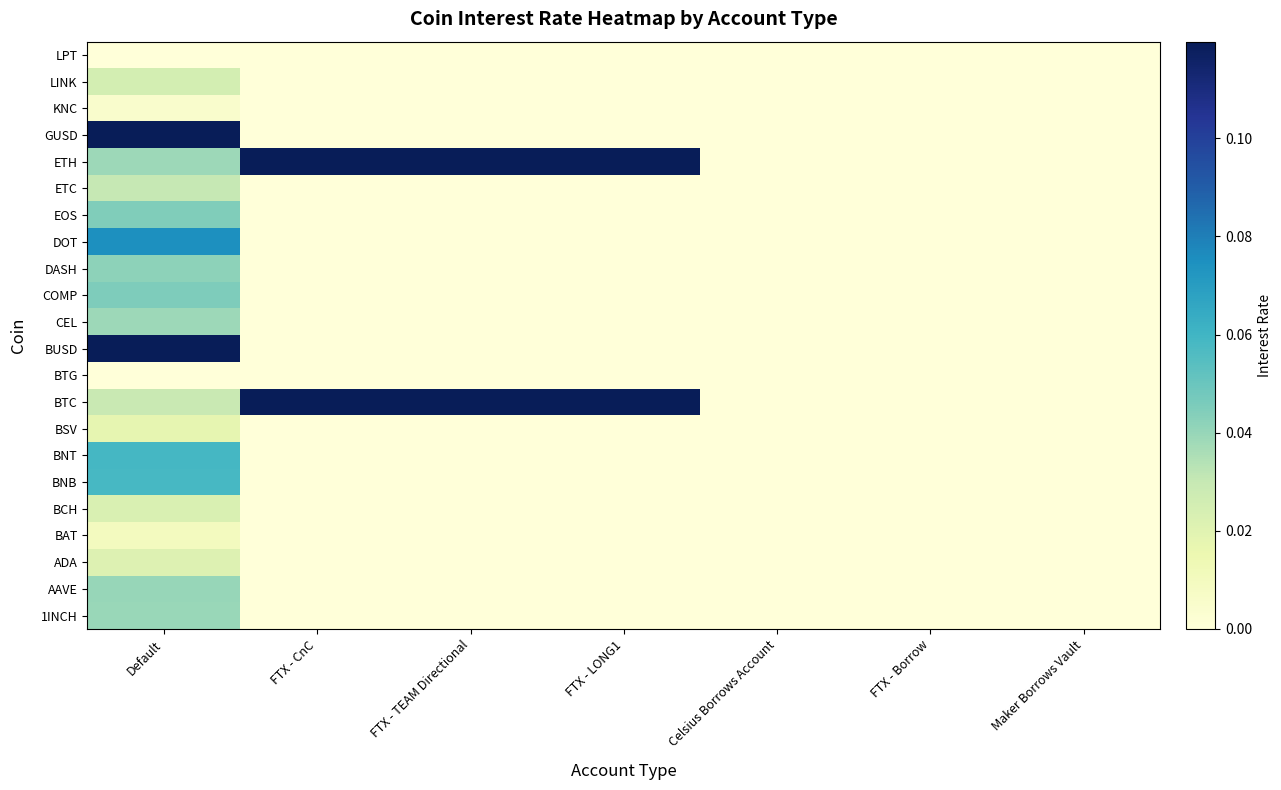

List the series in order of their peak value, highest first.

BTC, BUSD, ETH, GUSD, DOT, BNT, BNB, COMP, EOS, DASH, AAVE, 1INCH, CEL, ETC, LINK, BCH, ADA, BSV, BAT, KNC, BTG, LPT